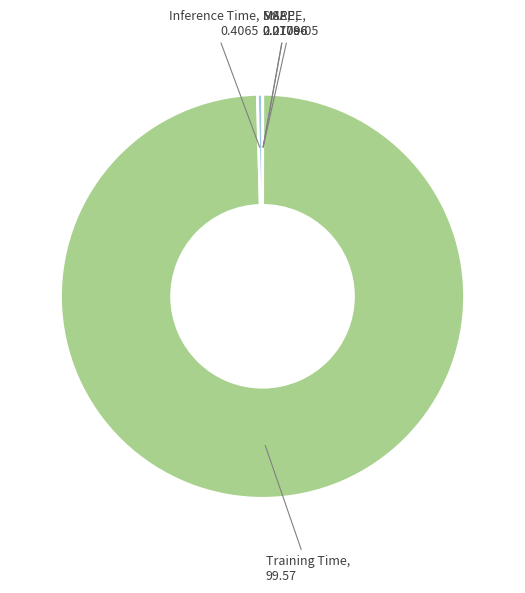

What is the majority slice?

Training Time